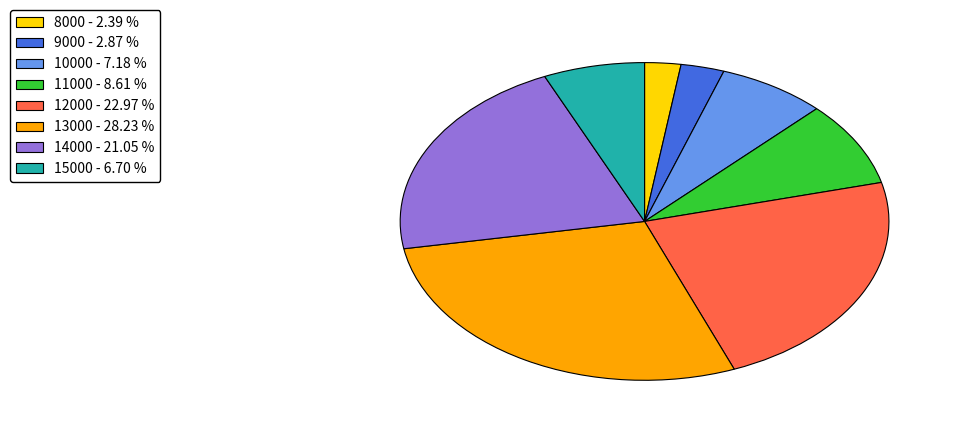

Approximately how many times larger is the value at 8000 - 2.39 % compared to 9000 - 2.87 %?

0.8